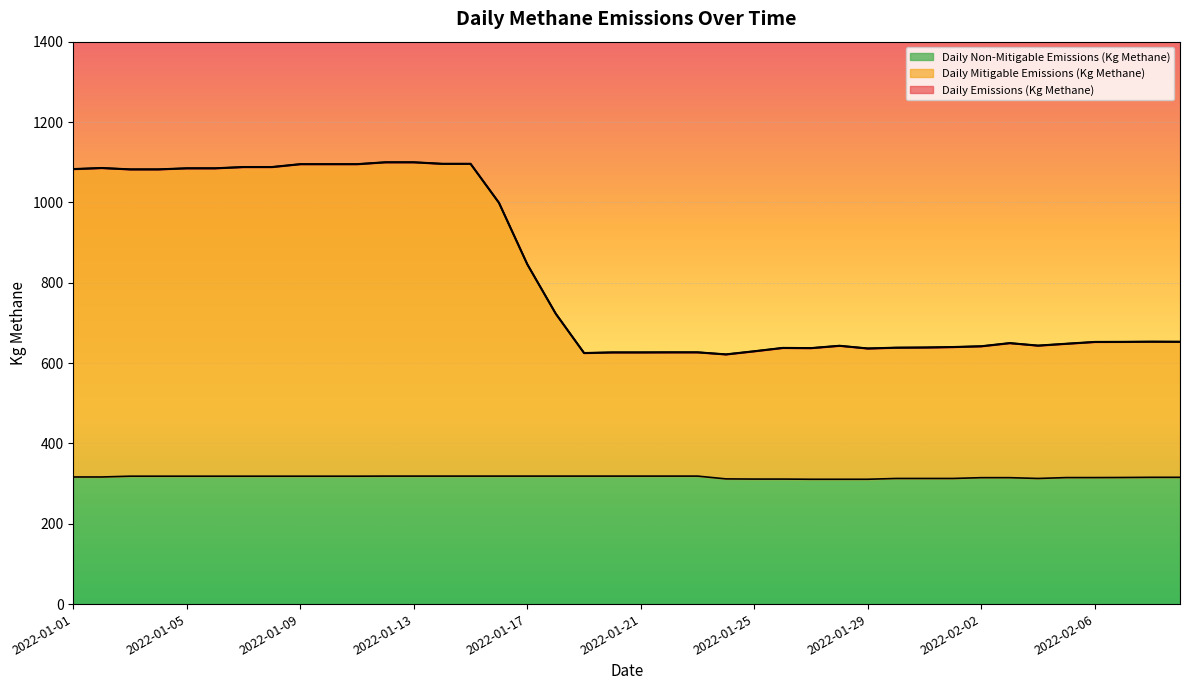

What is the average value of the Daily Non-Mitigable Emissions (Kg Methane) series?

316.1